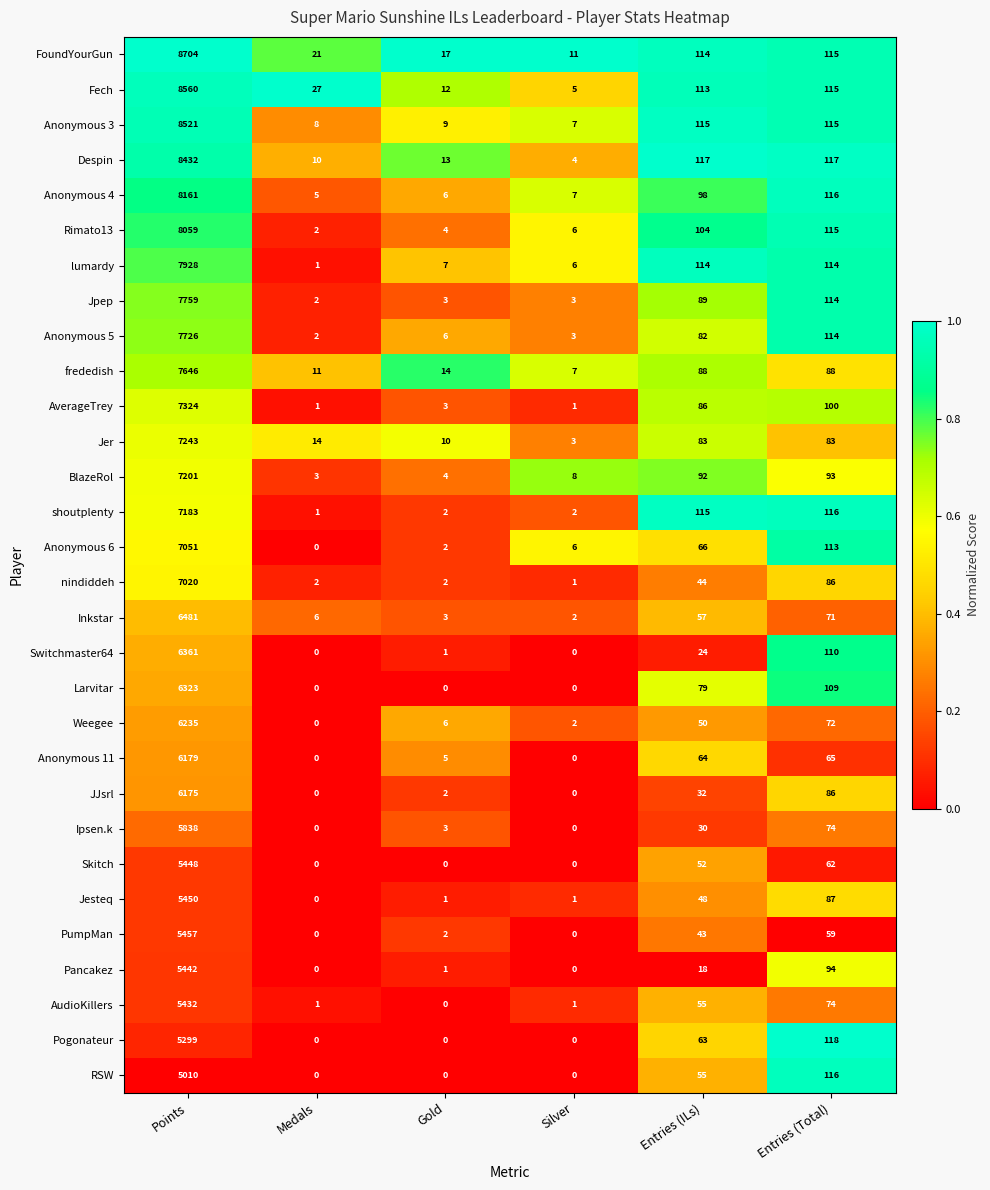

Which series has the largest total across all categories?

FoundYourGun